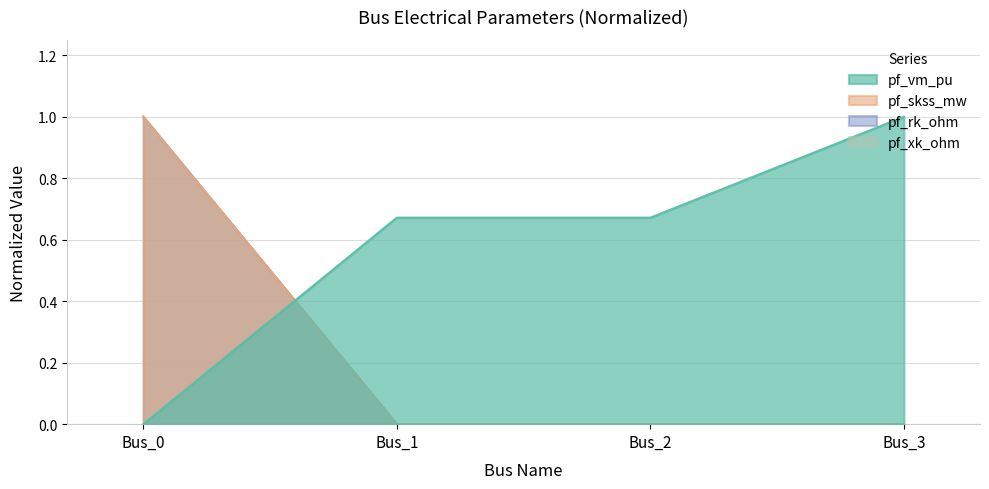

What is the difference between the maximum and minimum values in the pf_xk_ohm series?

1.0